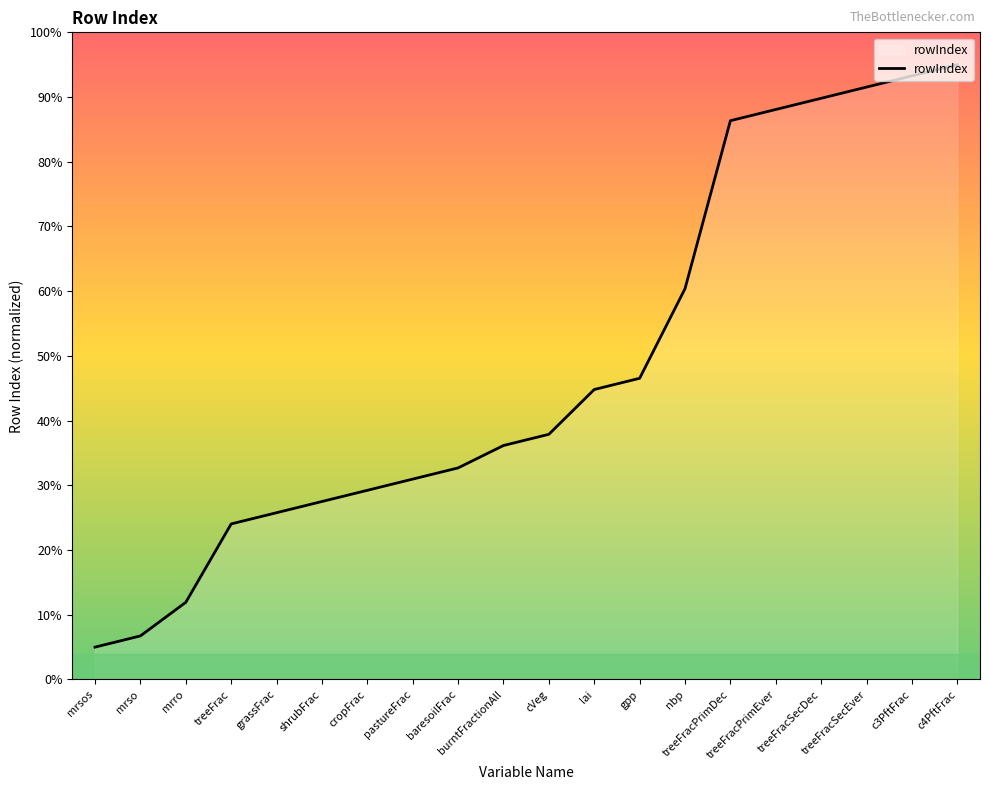

Between shrubFrac and treeFracPrimDec, which is larger?

treeFracPrimDec